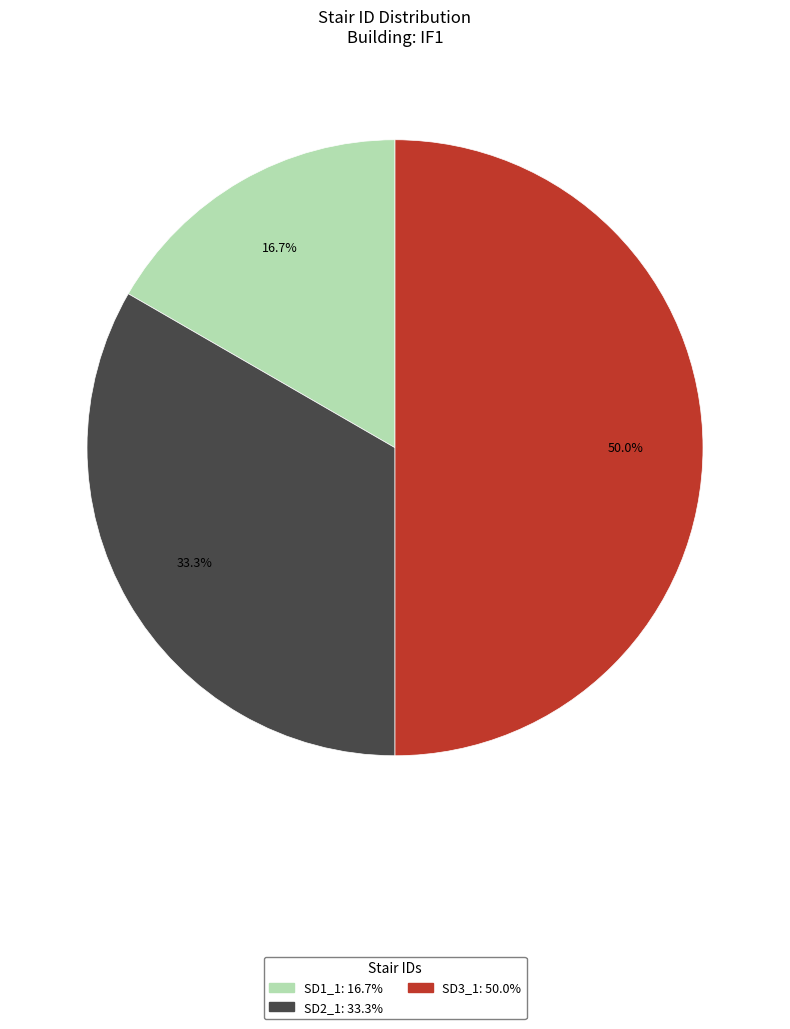

To the nearest percent, what is the average slice percentage?

33%